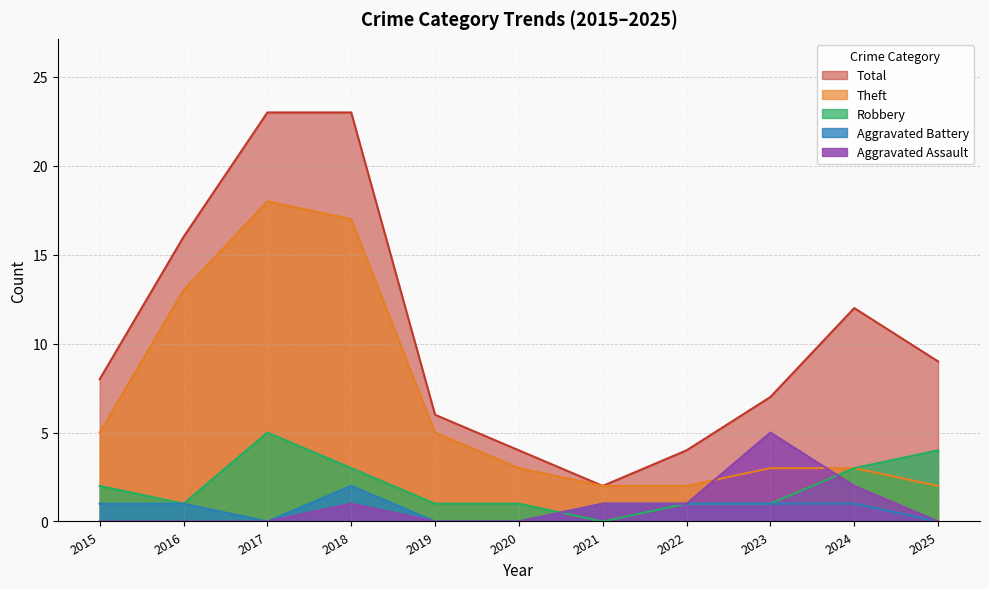

Reading left to right, extract all data points from this chart.

Aggravated Assault: 2015=0	2016=0	2017=0	2018=1	2019=0	2020=0	2021=1	2022=1	2023=5	2024=2	2025=0
Aggravated Battery: 2015=1	2016=1	2017=0	2018=2	2019=0	2020=0	2021=1	2022=1	2023=1	2024=1	2025=0
Robbery: 2015=2	2016=1	2017=5	2018=3	2019=1	2020=1	2021=0	2022=1	2023=1	2024=3	2025=4
Theft: 2015=5	2016=13	2017=18	2018=17	2019=5	2020=3	2021=2	2022=2	2023=3	2024=3	2025=2
Total: 2015=8	2016=16	2017=23	2018=23	2019=6	2020=4	2021=2	2022=4	2023=7	2024=12	2025=9